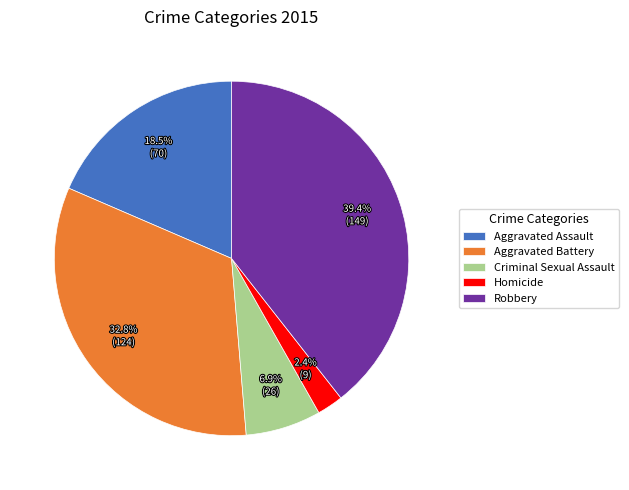

What is the smallest slice in the pie chart?

Homicide